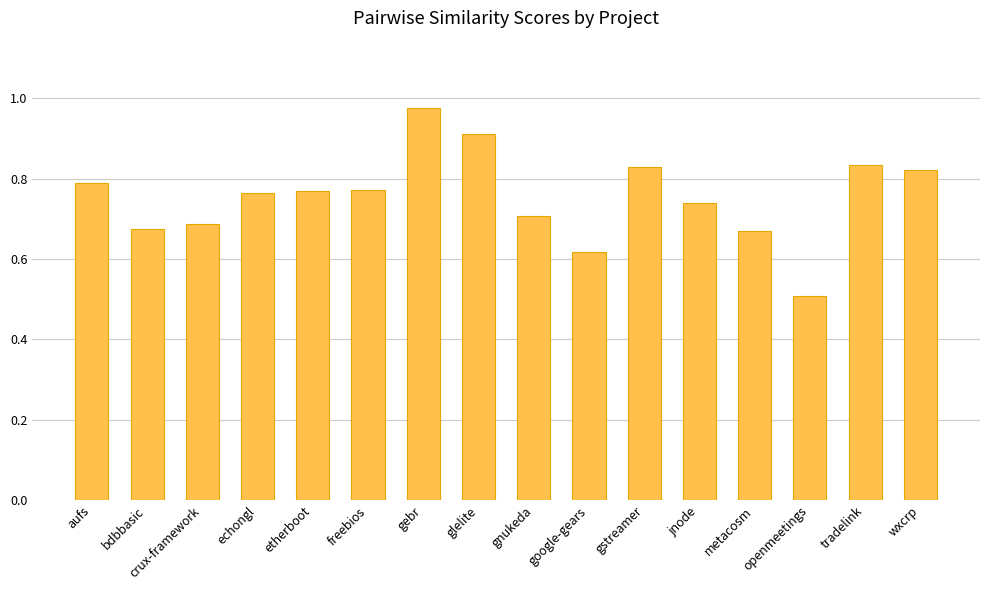

What is the label of the 6th bar from the right?

gstreamer